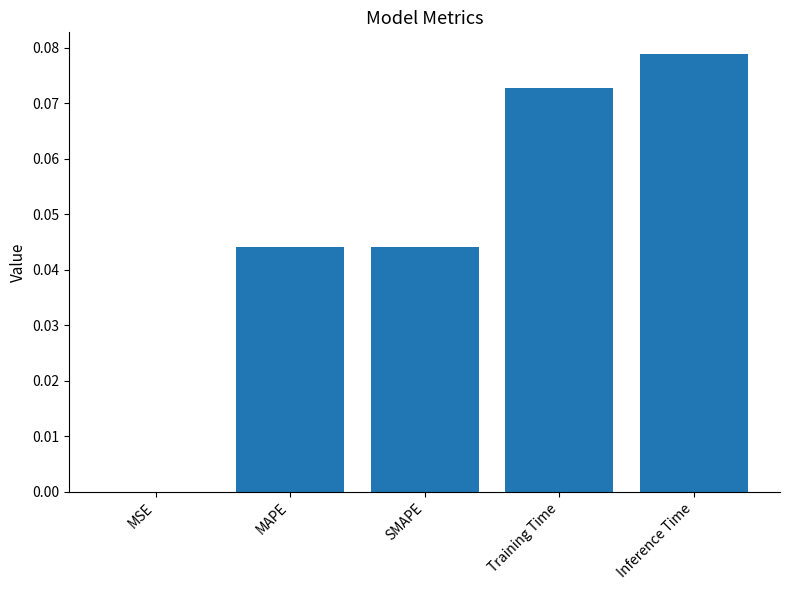

Which category has the highest value across all series?

Inference Time